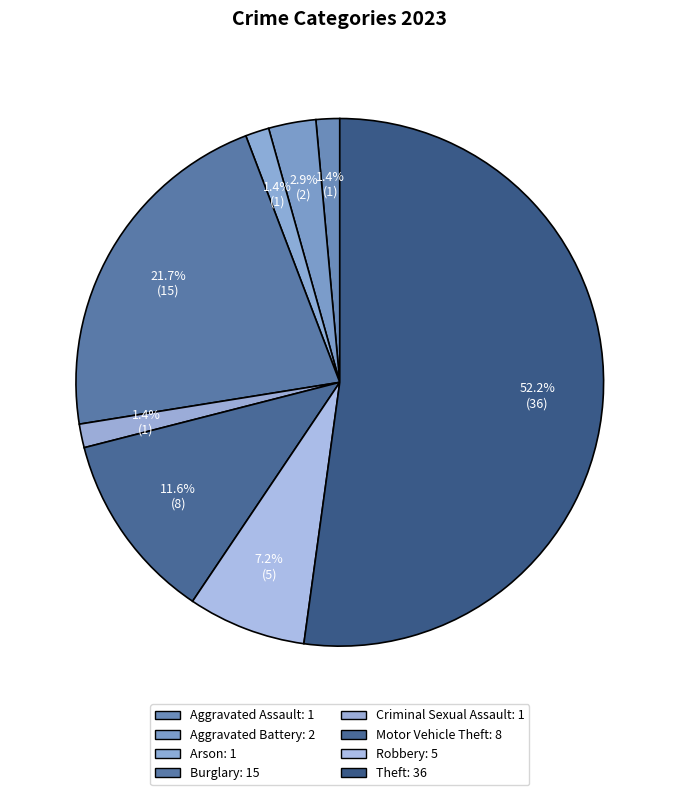

Which category accounts for the majority?

Theft